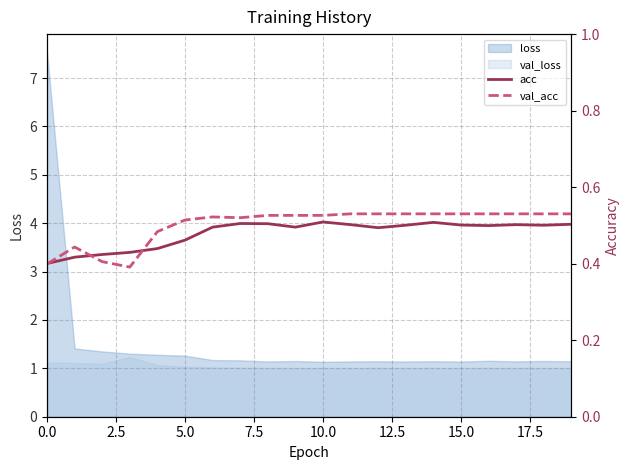

The loss series shows 1.8 at 5.0. True or false?

False